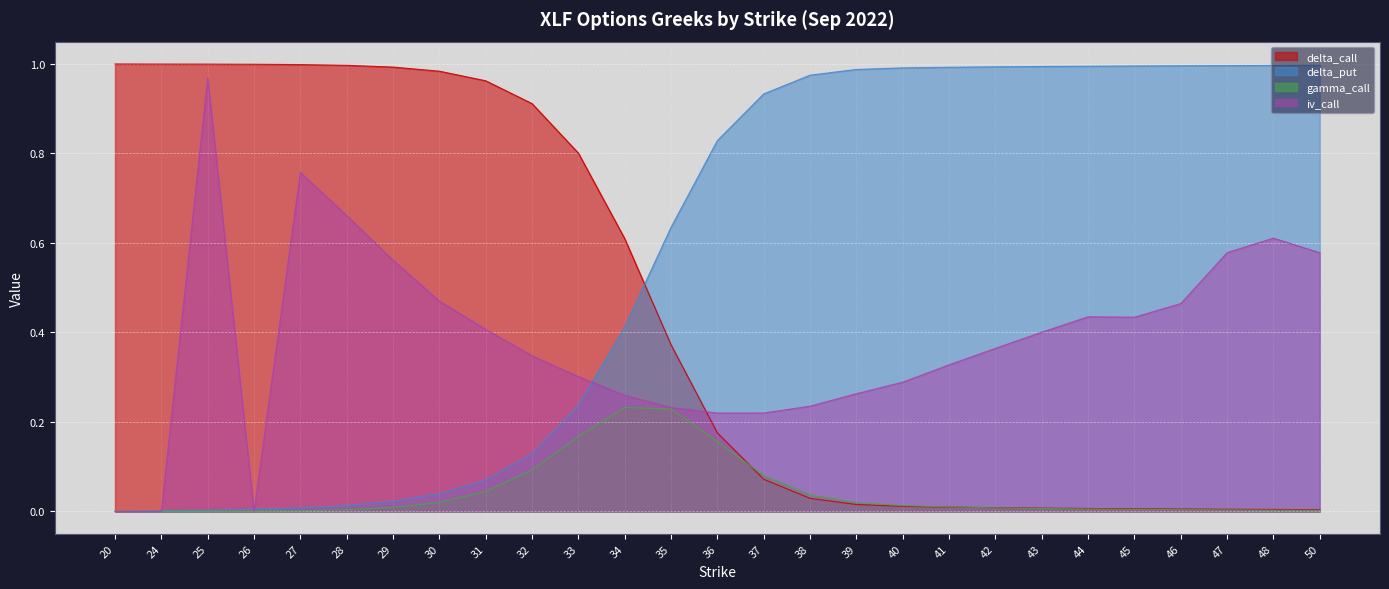

List the series in order of their peak value, lowest first.

gamma_call, iv_call, delta_put, delta_call